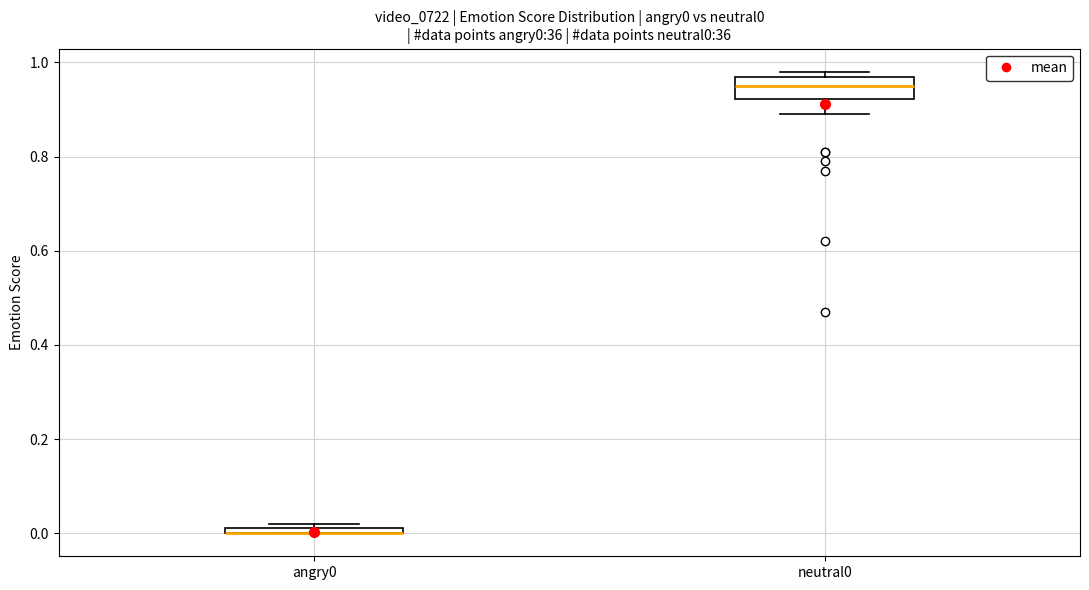

Where does the median line of the box for neutral0 sit on the y-axis? The values are not printed on the chart, so give them approximately, as read against the axis.

0.96